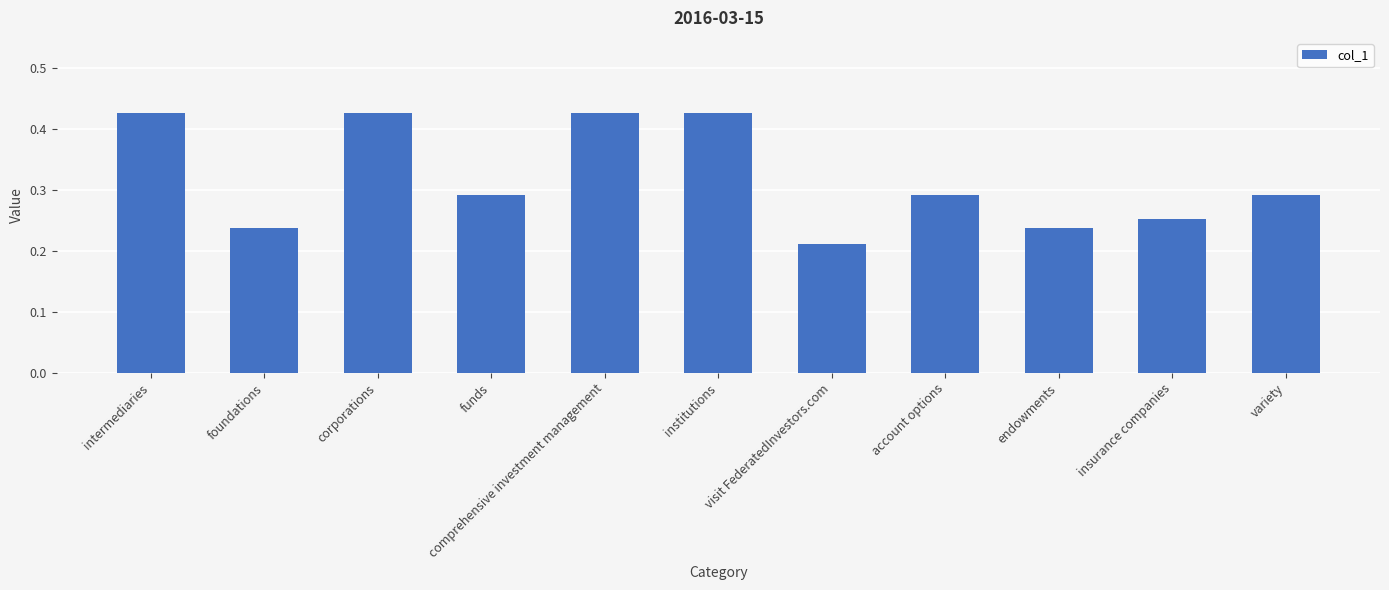

Which label corresponds to the smallest value in the chart?

visit FederatedInvestors.com